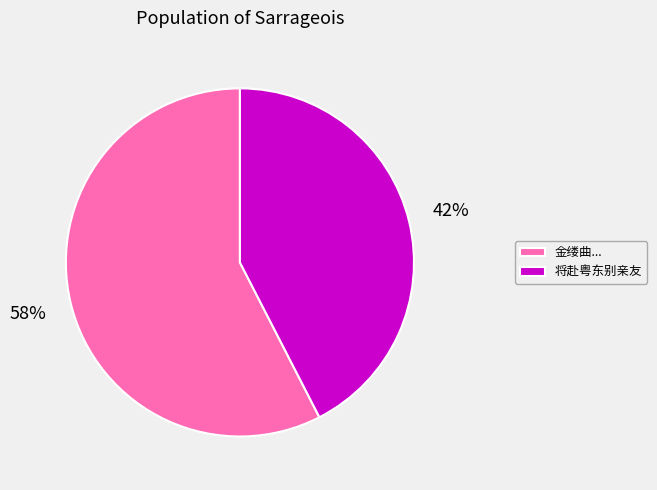

To the nearest percent, what is the combined percentage of 将赴粤东别亲友 and 金缕曲...?

100%